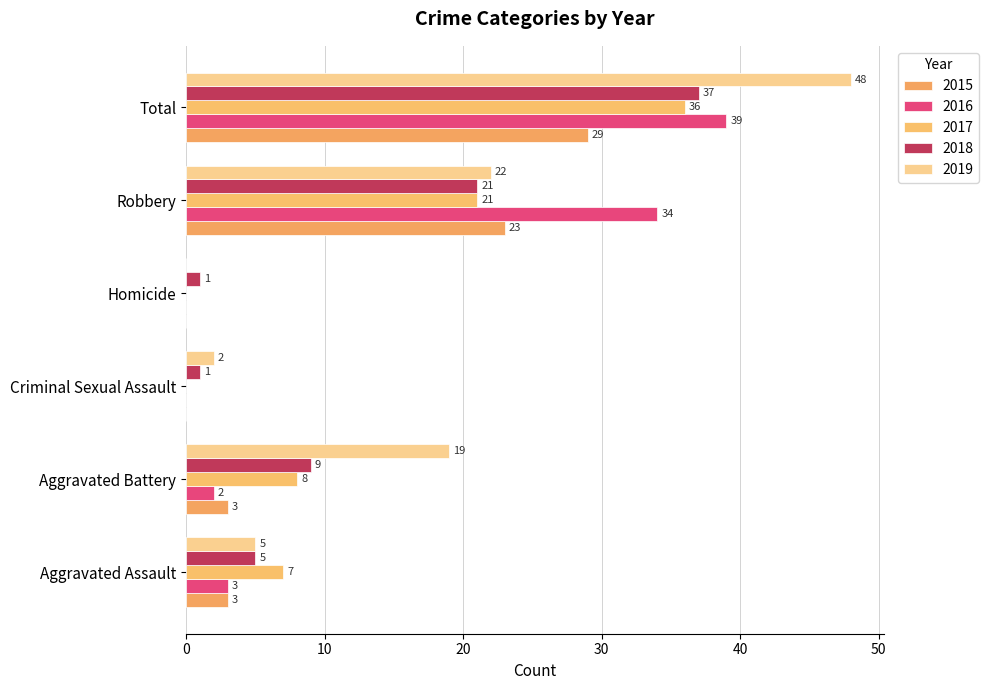

How many distinct data groups are displayed?

5